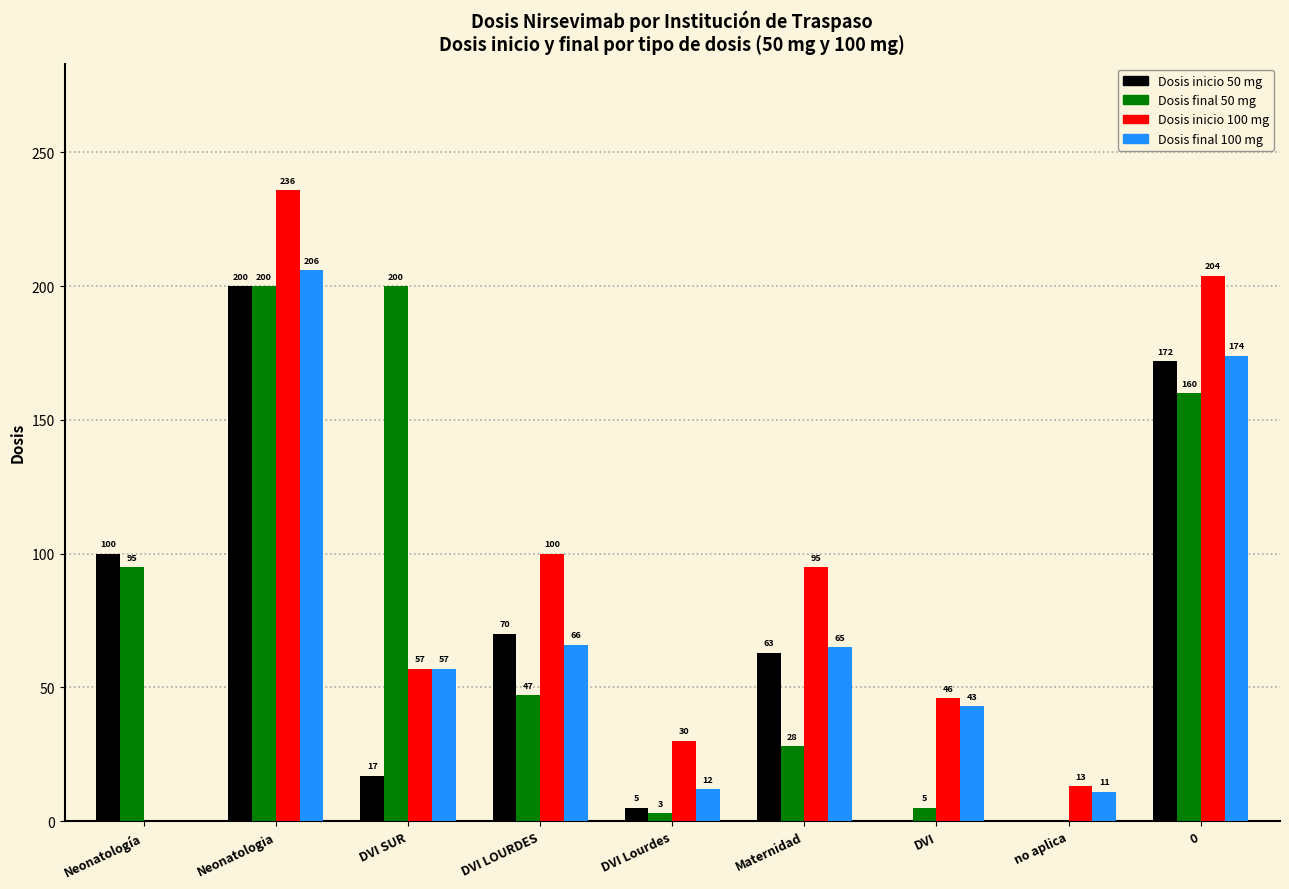

What value does the Dosis inicio 50 mg series have at DVI SUR, to the nearest 10?

20